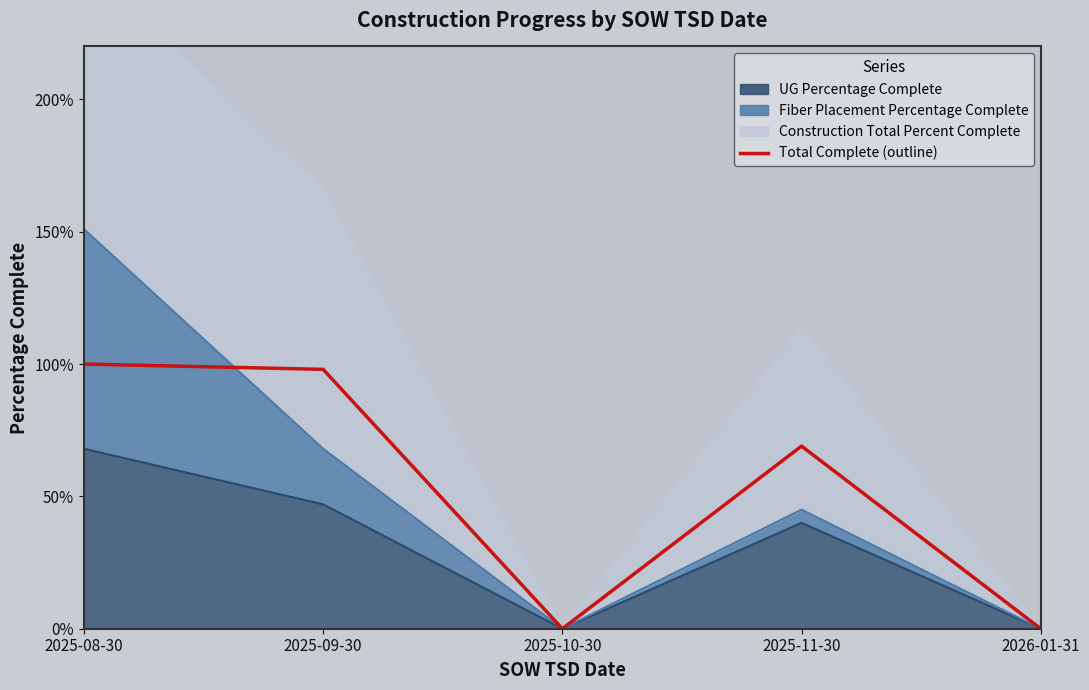

Rank the categories by value from highest to lowest.

2025-08-30, 2025-09-30, 2025-11-30, 2025-10-30, 2026-01-31